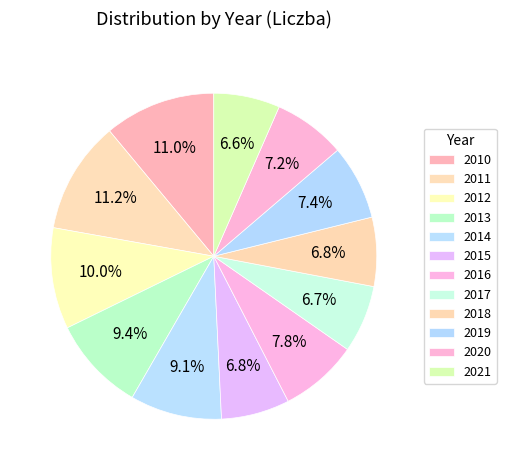

What is the total percentage of 2016 and 2018?

14.6%